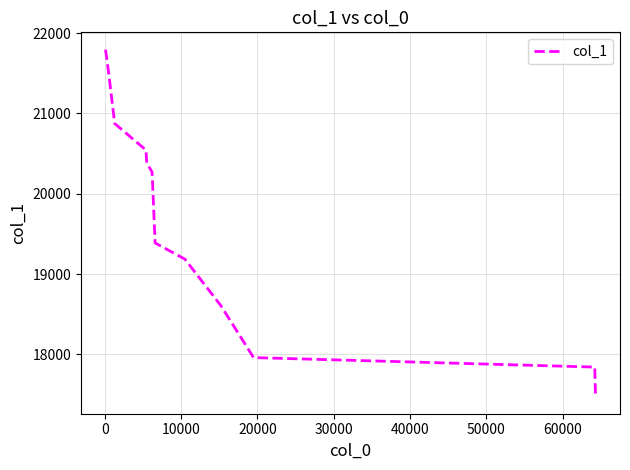

Count the number of categories in the chart.

12